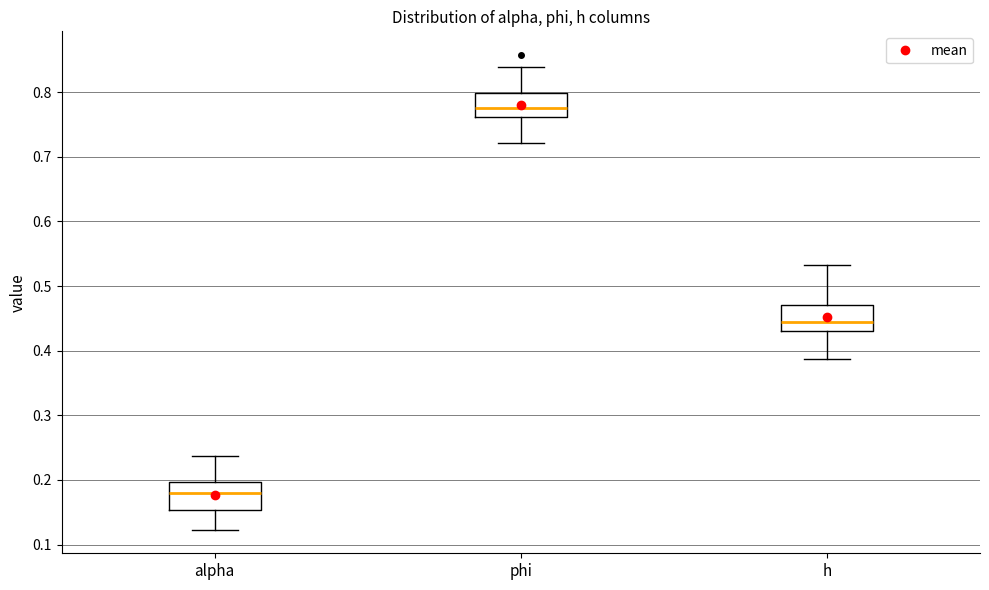

Which box has the lowest median line?

alpha